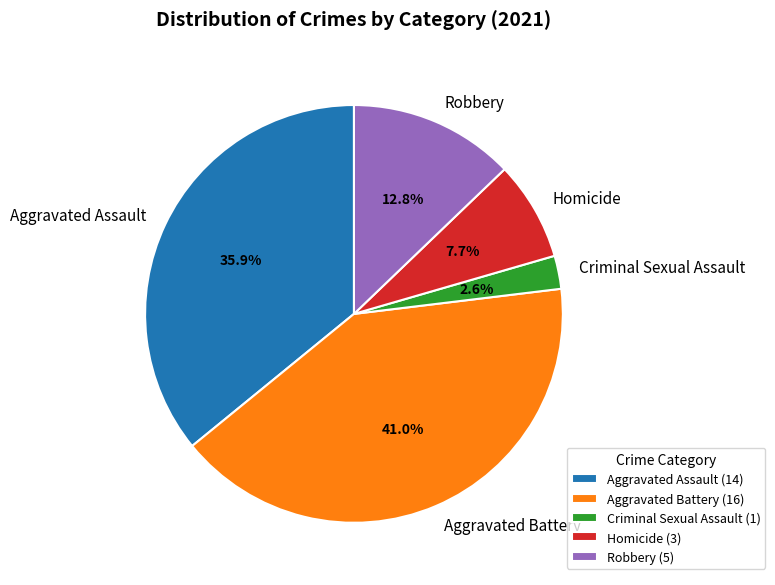

How many slices are in this pie chart?

5